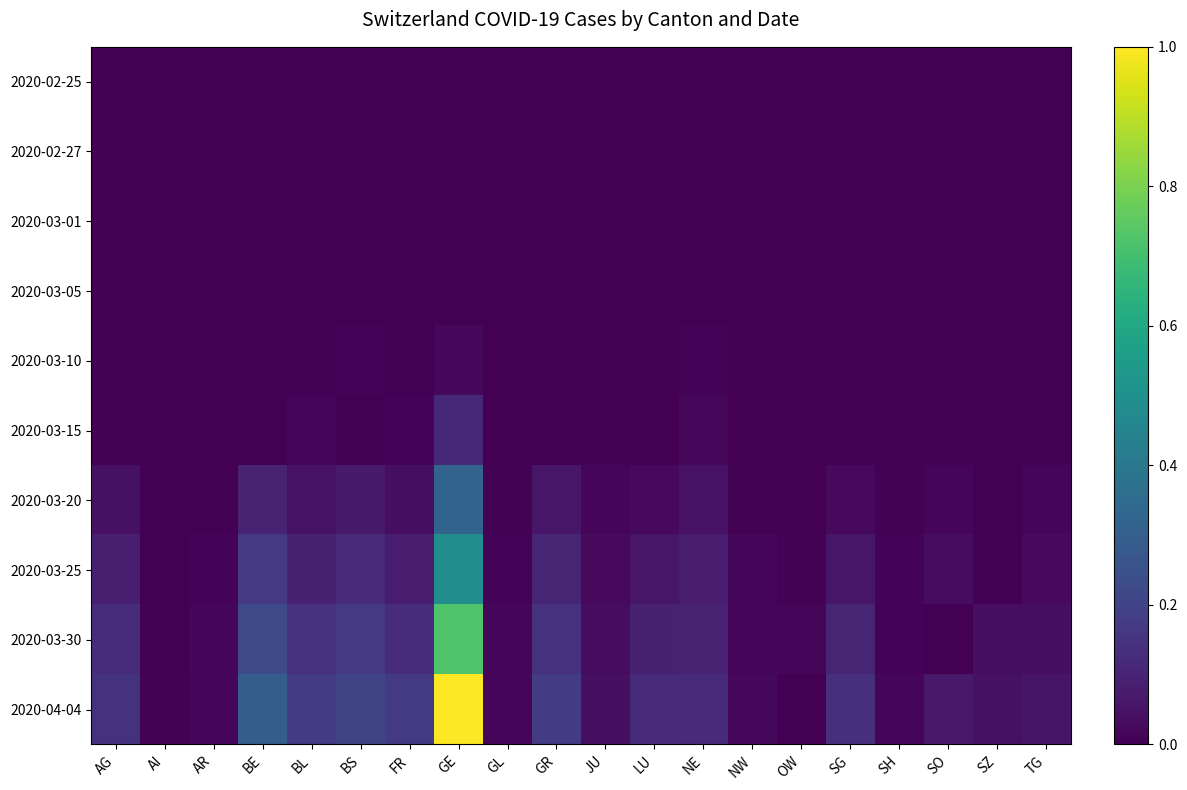

Reading right to left, extract all data points from this chart.

2020-02-25: TG=0.0	SZ=0.0	SO=0.0	SH=0.0	SG=0.0	OW=0.0	NW=0.0	NE=0.0	LU=0.0	JU=0.0	GR=0.0	GL=0.0	GE=0.0	FR=0.0	BS=0.0	BL=0.0	BE=0.0	AR=0.0	AI=0.0	AG=0.0
2020-02-27: TG=0.0	SZ=0.0	SO=0.0	SH=0.0	SG=0.0	OW=0.0	NW=0.0	NE=0.0	LU=0.0	JU=0.0	GR=0.0	GL=0.0	GE=0.0	FR=0.0	BS=0.0	BL=0.0	BE=0.0	AR=0.0	AI=0.0	AG=0.0
2020-03-01: TG=0.0	SZ=0.0	SO=0.0	SH=0.0	SG=0.0	OW=0.0	NW=0.0	NE=0.0	LU=0.0	JU=0.0	GR=0.0	GL=0.0	GE=0.0	FR=0.0	BS=0.0	BL=0.0	BE=0.0	AR=0.0	AI=0.0	AG=0.0
2020-03-05: TG=0.0	SZ=0.0	SO=0.0	SH=0.0	SG=0.0	OW=0.0	NW=0.0	NE=0.0	LU=0.0	JU=0.0	GR=0.0	GL=0.0	GE=0.0	FR=0.0	BS=0.0	BL=0.0	BE=0.0	AR=0.0	AI=0.0	AG=0.0
2020-03-10: TG=0.0	SZ=0.0	SO=0.0	SH=0.0	SG=0.0	OW=0.0	NW=0.0	NE=0.0	LU=0.0	JU=0.0	GR=0.0	GL=0.0	GE=0.0	FR=0.0	BS=0.0	BL=0.0	BE=0.0	AR=0.0	AI=0.0	AG=0.0
2020-03-15: TG=0.0	SZ=0.0	SO=0.0	SH=0.0	SG=0.0	OW=0.0	NW=0.0	NE=0.0	LU=0.0	JU=0.0	GR=0.0	GL=0.0	GE=0.1	FR=0.0	BS=0.0	BL=0.0	BE=0.0	AR=0.0	AI=0.0	AG=0.0
2020-03-20: TG=0.0	SZ=0.0	SO=0.0	SH=0.0	SG=0.0	OW=0.0	NW=0.0	NE=0.1	LU=0.0	JU=0.0	GR=0.1	GL=0.0	GE=0.3	FR=0.0	BS=0.1	BL=0.0	BE=0.1	AR=0.0	AI=0.0	AG=0.0
2020-03-25: TG=0.0	SZ=0.0	SO=0.0	SH=0.0	SG=0.1	OW=0.0	NW=0.0	NE=0.1	LU=0.1	JU=0.0	GR=0.1	GL=0.0	GE=0.5	FR=0.1	BS=0.1	BL=0.1	BE=0.2	AR=0.0	AI=0.0	AG=0.1
2020-03-30: TG=0.0	SZ=0.0	SO=0.0	SH=0.0	SG=0.1	OW=0.0	NW=0.0	NE=0.1	LU=0.1	JU=0.0	GR=0.1	GL=0.0	GE=0.7	FR=0.1	BS=0.2	BL=0.1	BE=0.2	AR=0.0	AI=0.0	AG=0.1
2020-04-04: TG=0.1	SZ=0.0	SO=0.1	SH=0.0	SG=0.1	OW=0.0	NW=0.0	NE=0.1	LU=0.1	JU=0.0	GR=0.2	GL=0.0	GE=1.0	FR=0.2	BS=0.2	BL=0.2	BE=0.3	AR=0.0	AI=0.0	AG=0.1